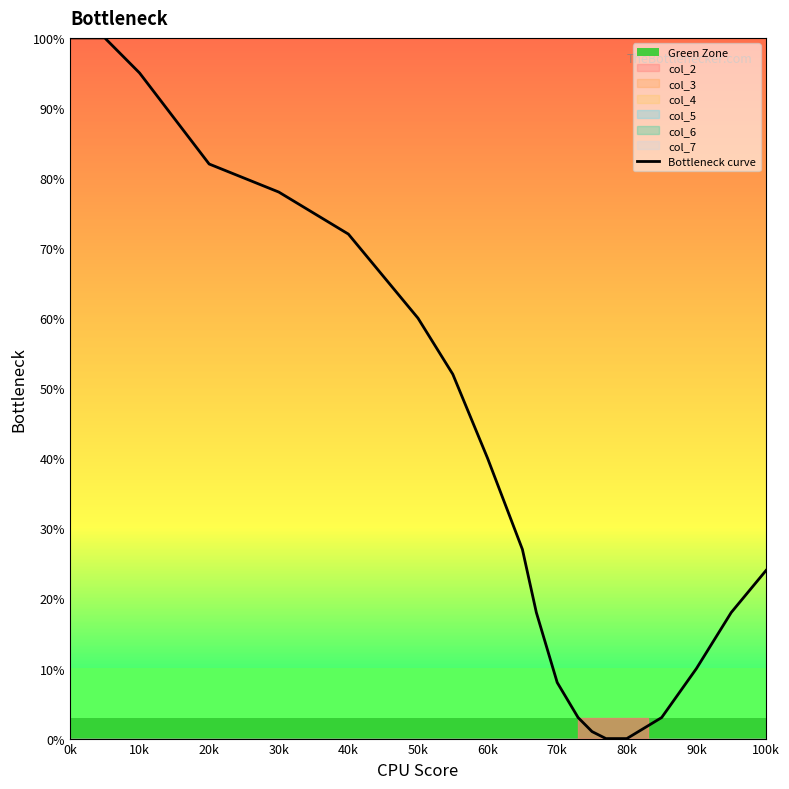

Which category has the highest value across all series?

0k